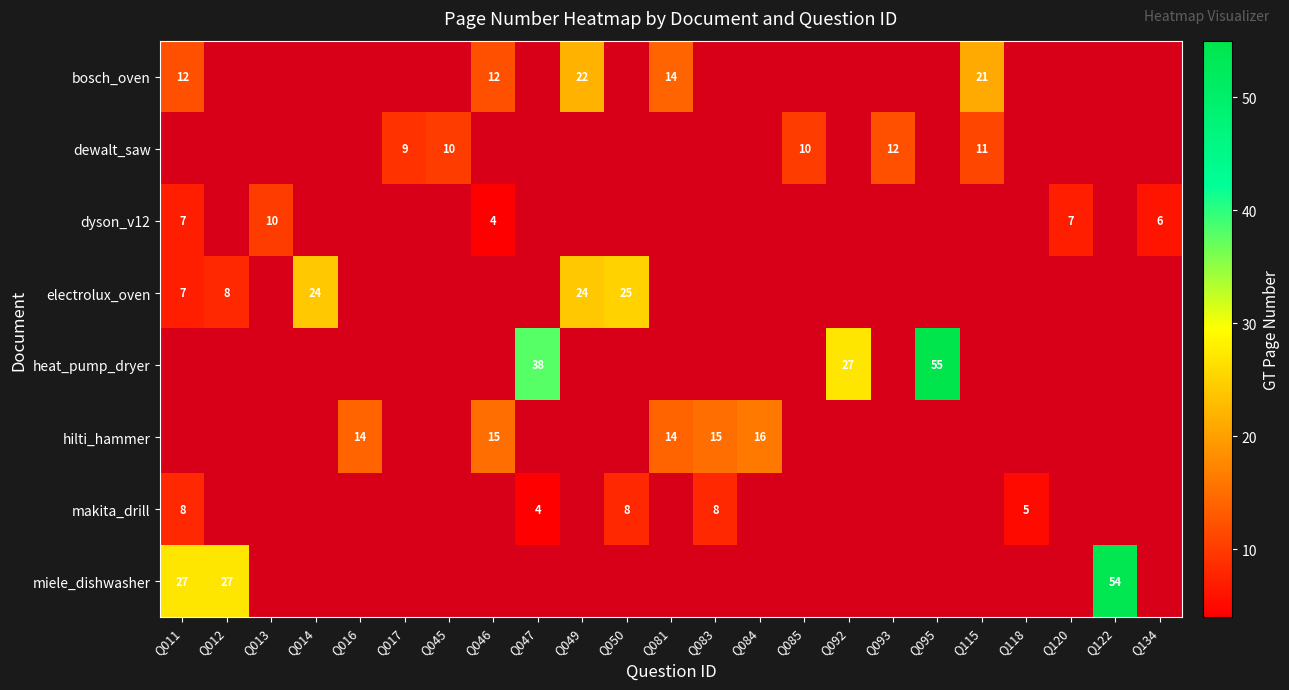

At how many categories does at least one series exceed 34?

3